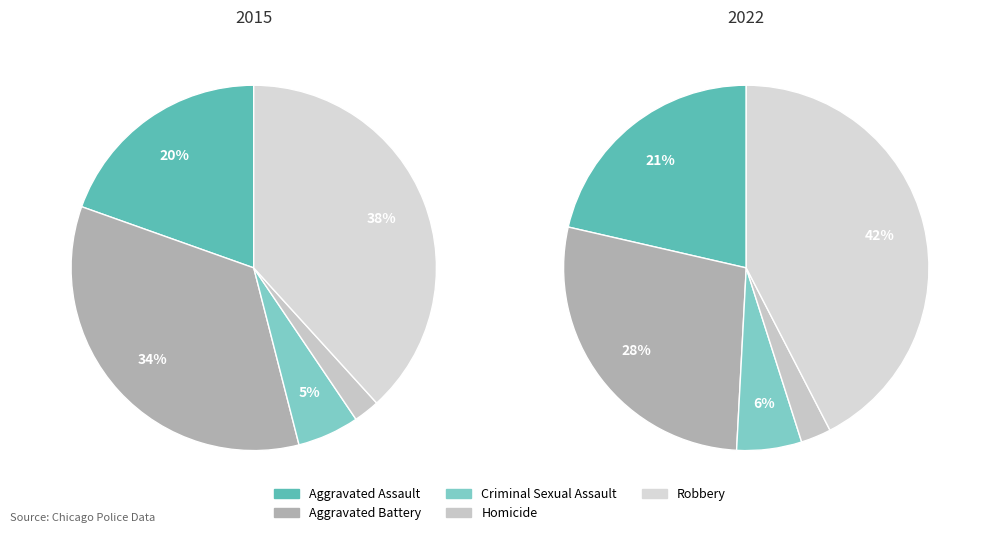

True or false: Aggravated Battery accounts for 34% of the total.

True